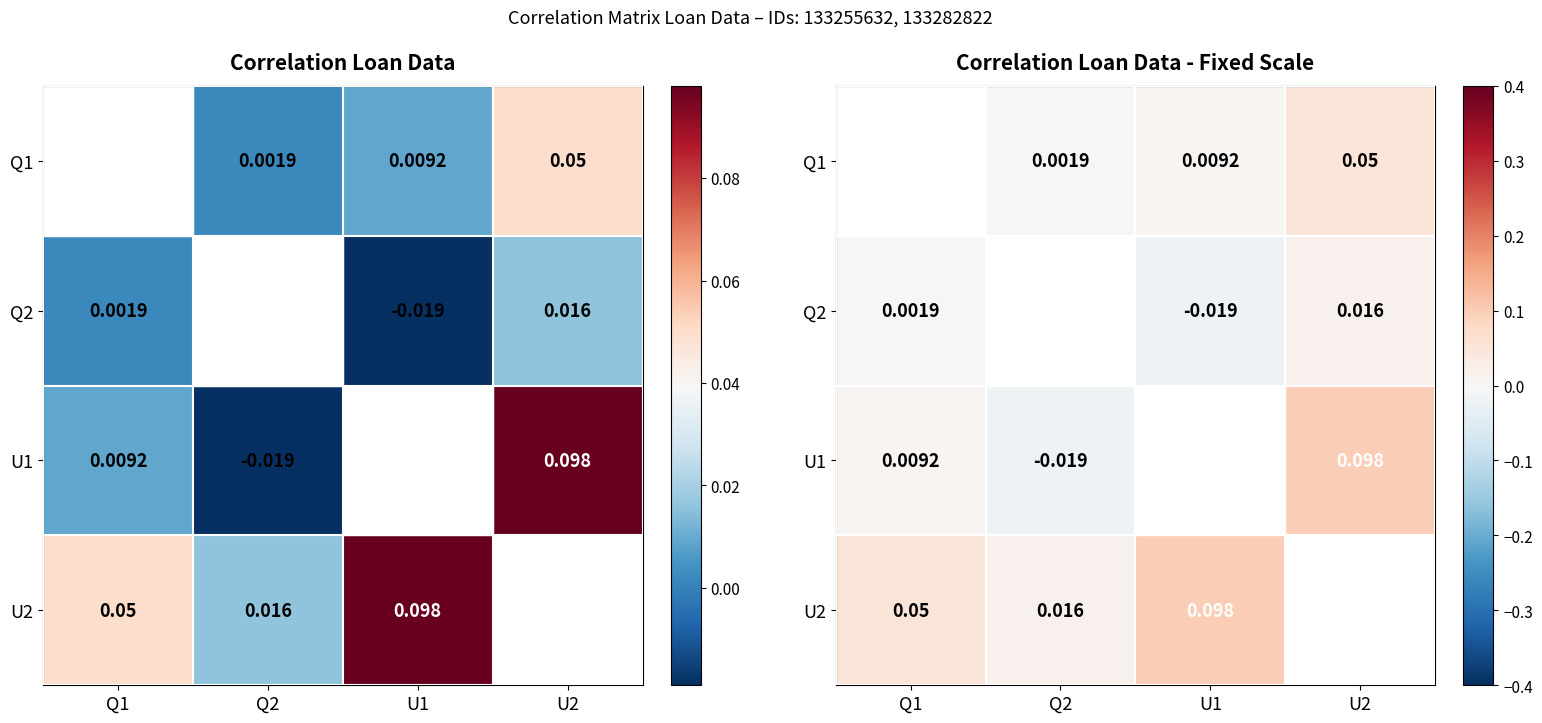

Where is Q1 nearest to the value 0?

Q2